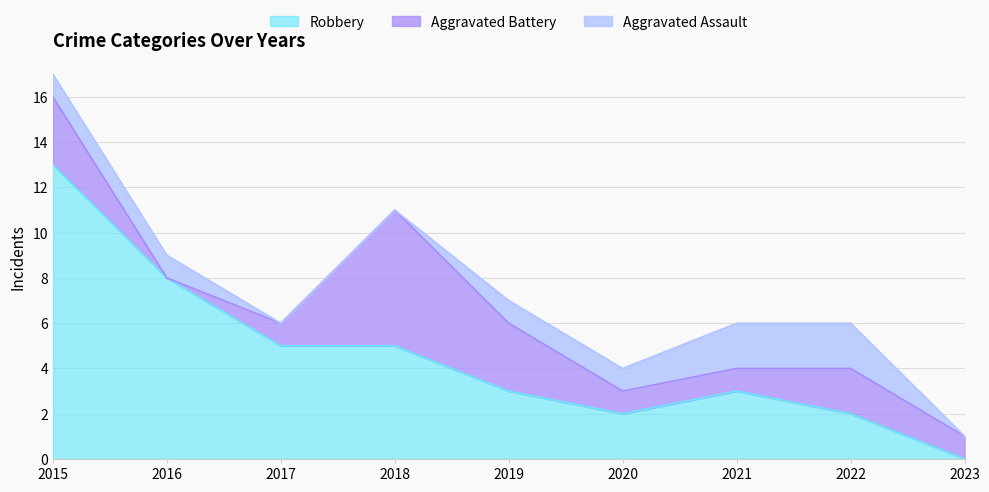

In Aggravated Battery, how many points are lower than both neighbors (excluding endpoints)?

1